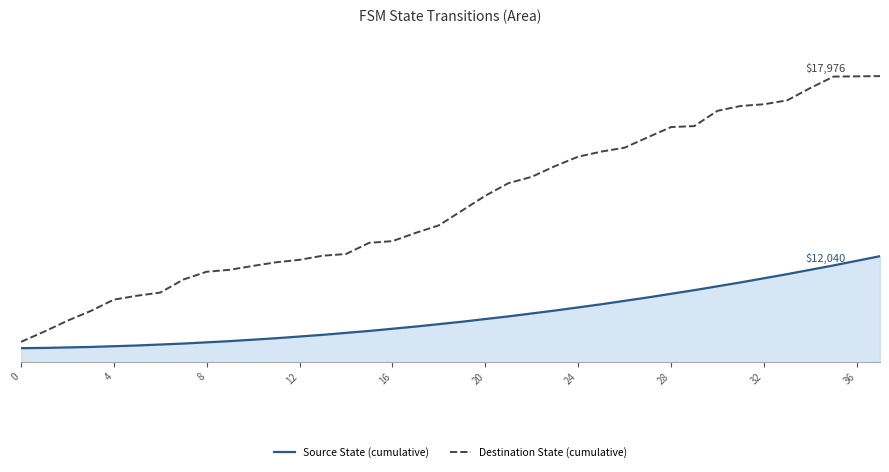

At which label does Destination State (cumulative) first exceed 13544?

20